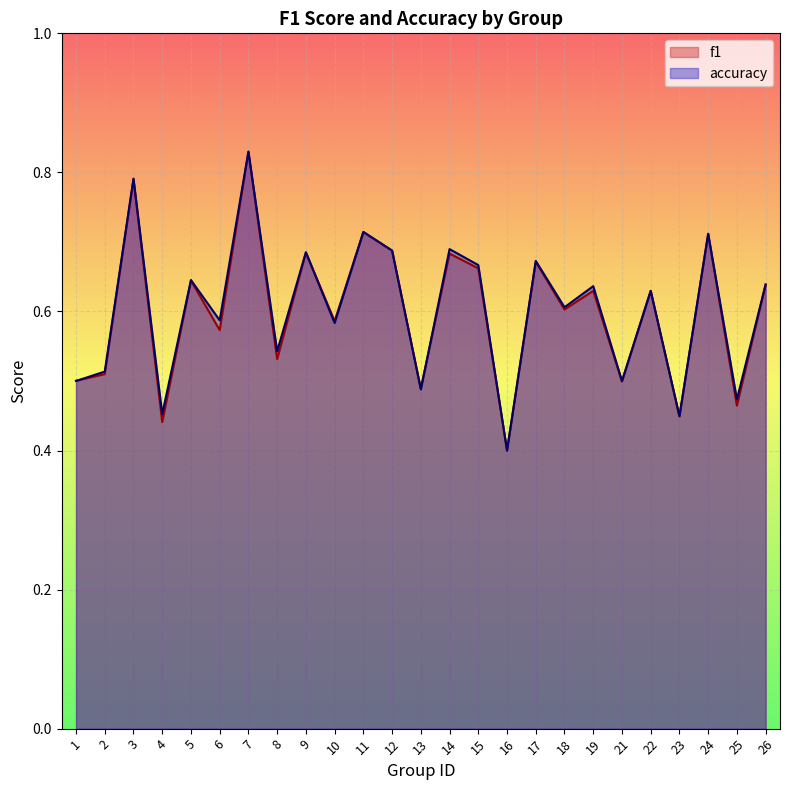

Which category has the highest value across all series?

7